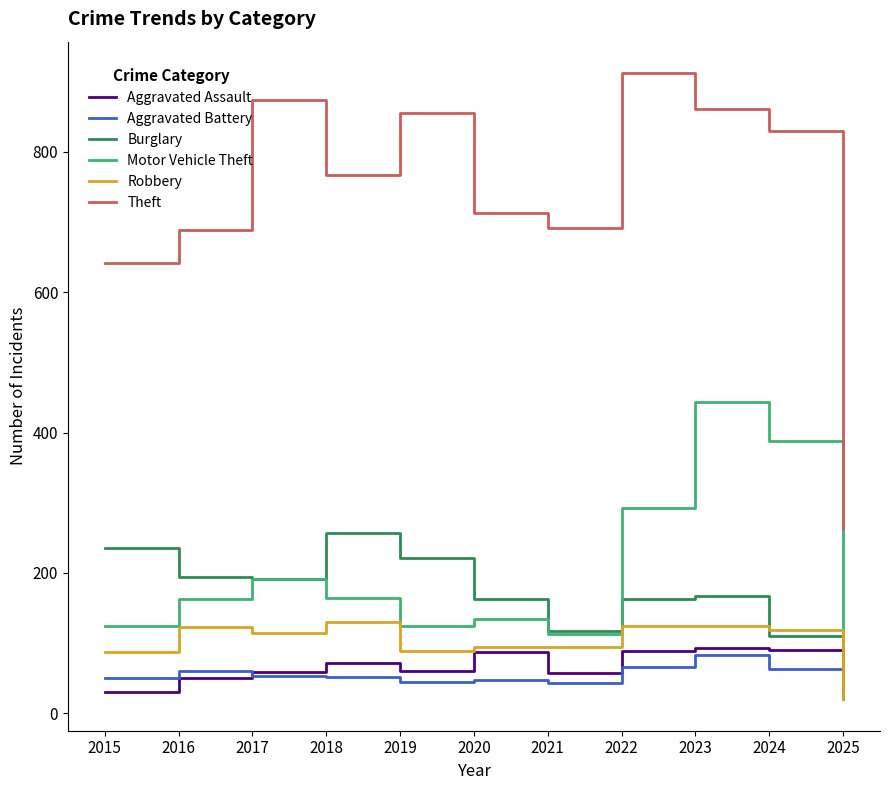

Is the value of Aggravated Assault at 2021 greater than the value of Burglary at 2017?

No